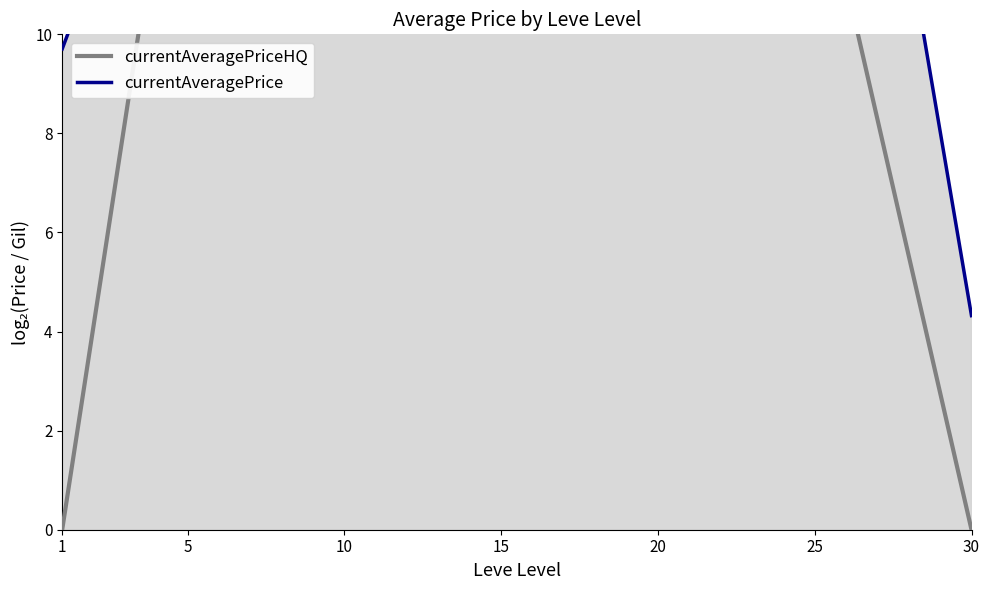

Between 20 and 25, which series saw the biggest shift?

currentAveragePrice